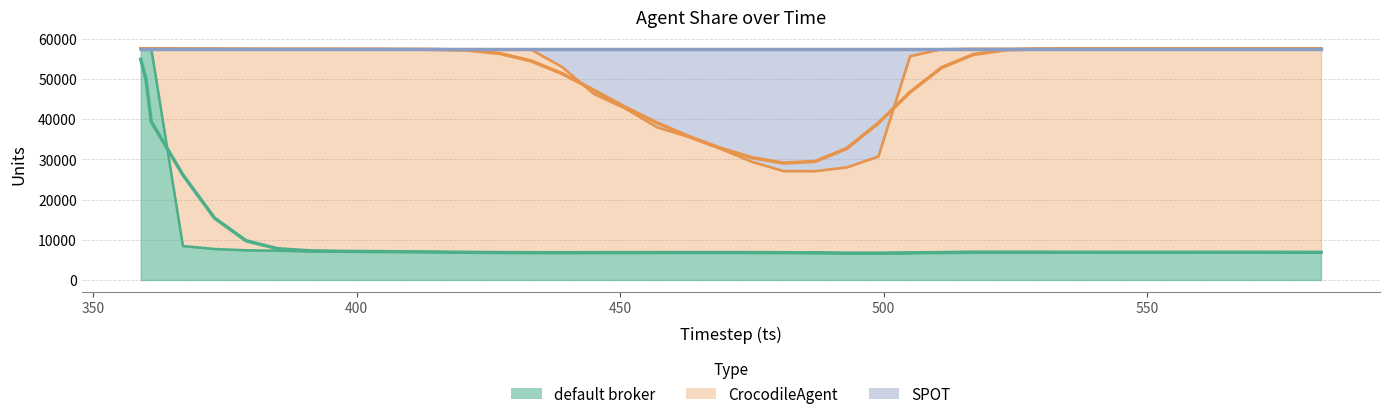

Which has a higher value, 523 or 565?

523